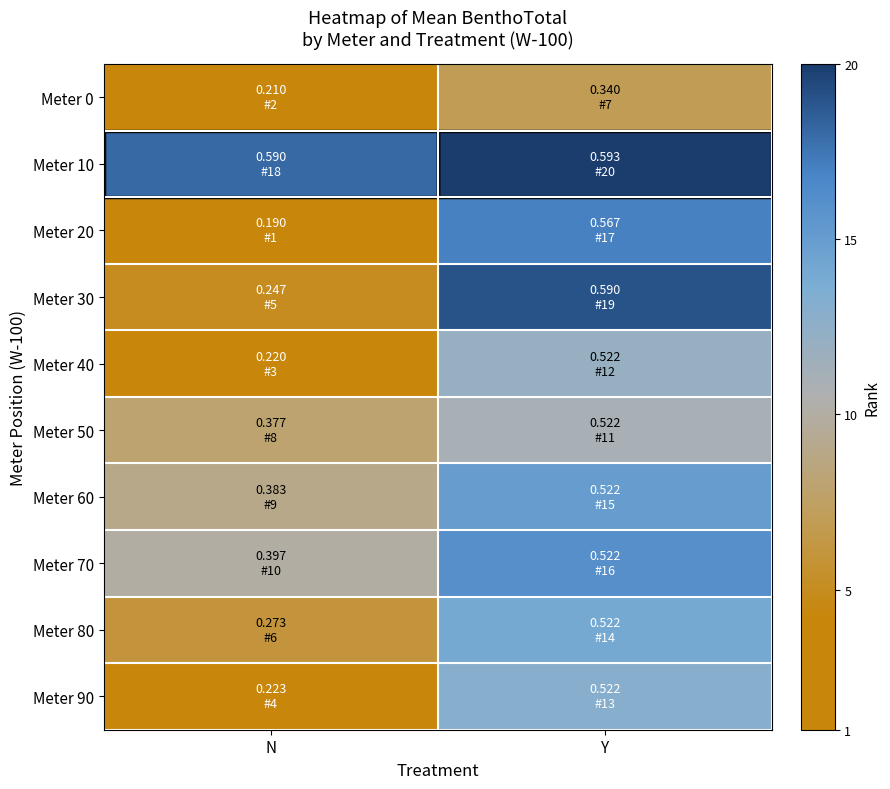

Reading left to right, transcribe all the data shown in this chart.

Meter 0: N=2	Y=7
Meter 10: N=18	Y=20
Meter 20: N=1	Y=17
Meter 30: N=5	Y=19
Meter 40: N=3	Y=12
Meter 50: N=8	Y=11
Meter 60: N=9	Y=15
Meter 70: N=10	Y=16
Meter 80: N=6	Y=14
Meter 90: N=4	Y=13